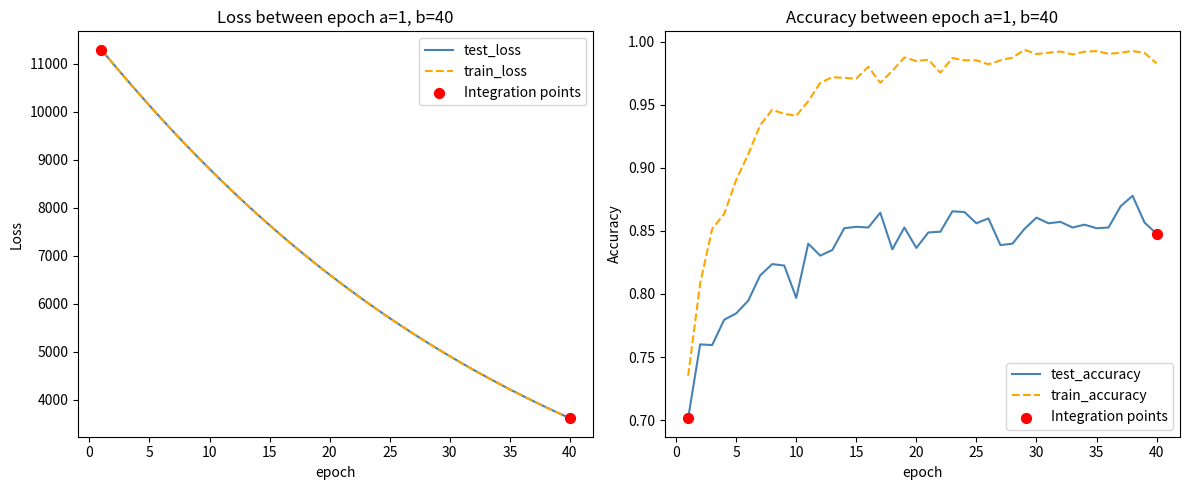

At how many categories does at least one series exceed 5635?

25